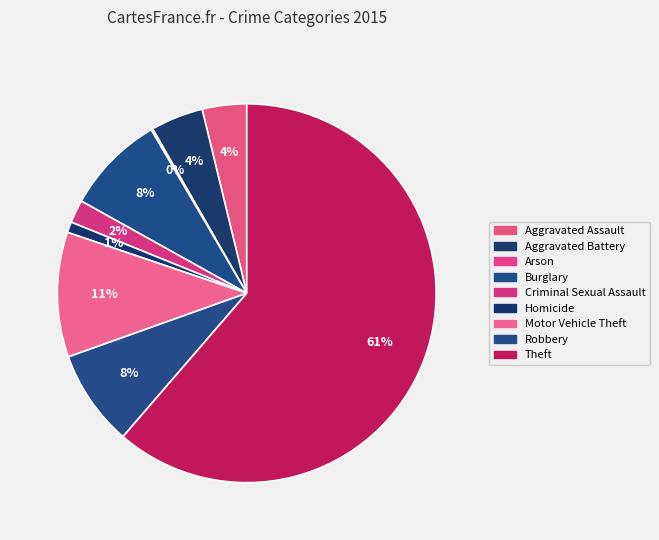

True or false: Aggravated Battery accounts for 4% of the total.

True